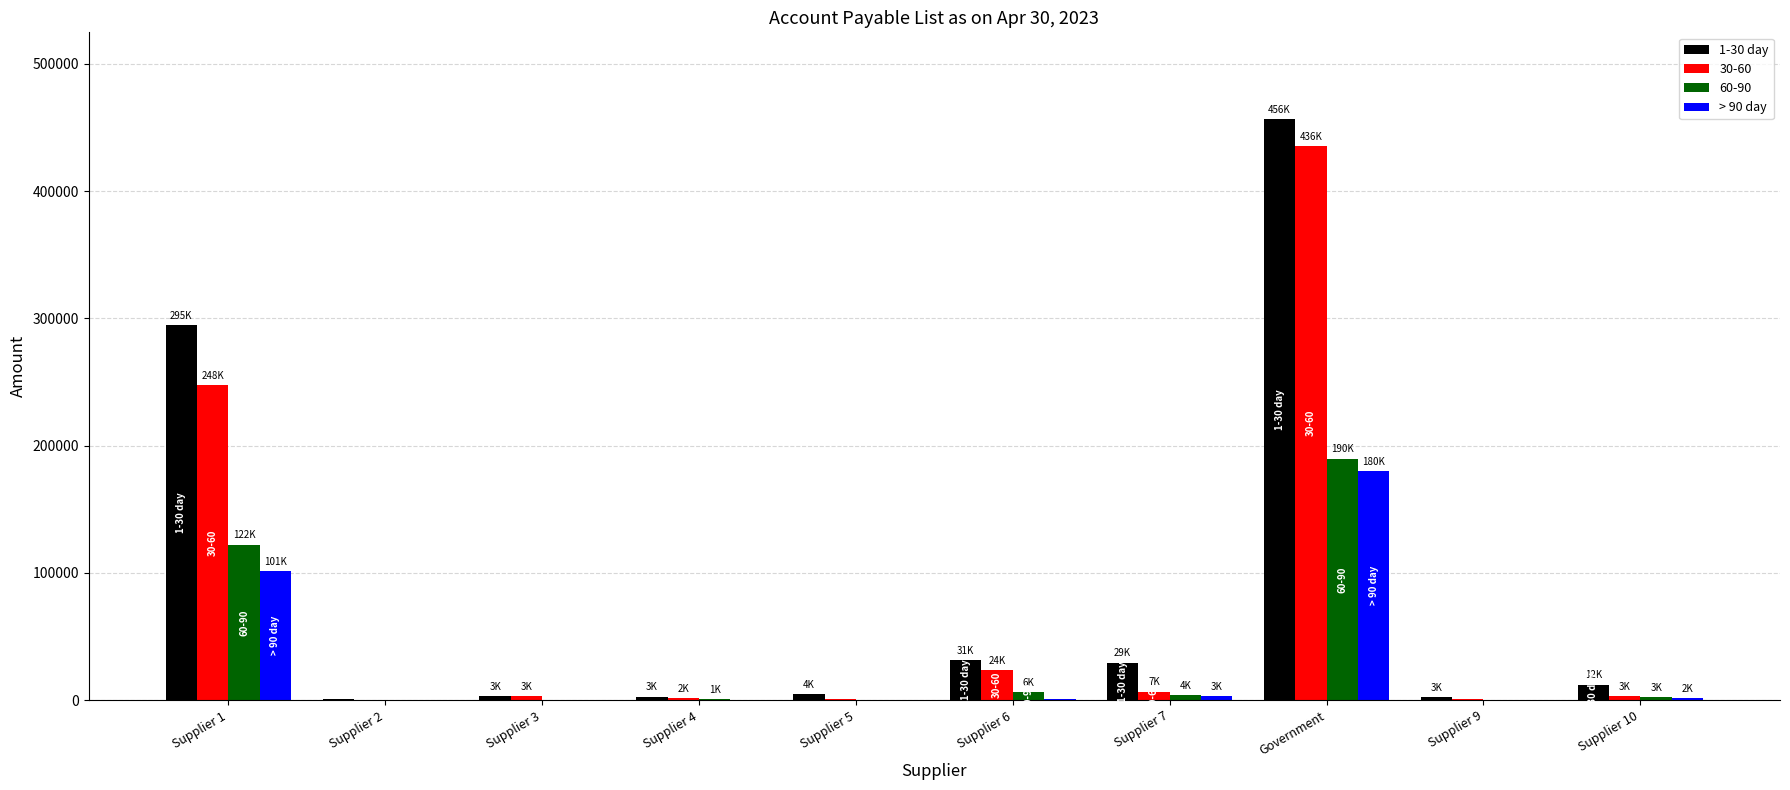

What are all the series names shown in the legend?

1-30 day, 30-60, 60-90, > 90 day